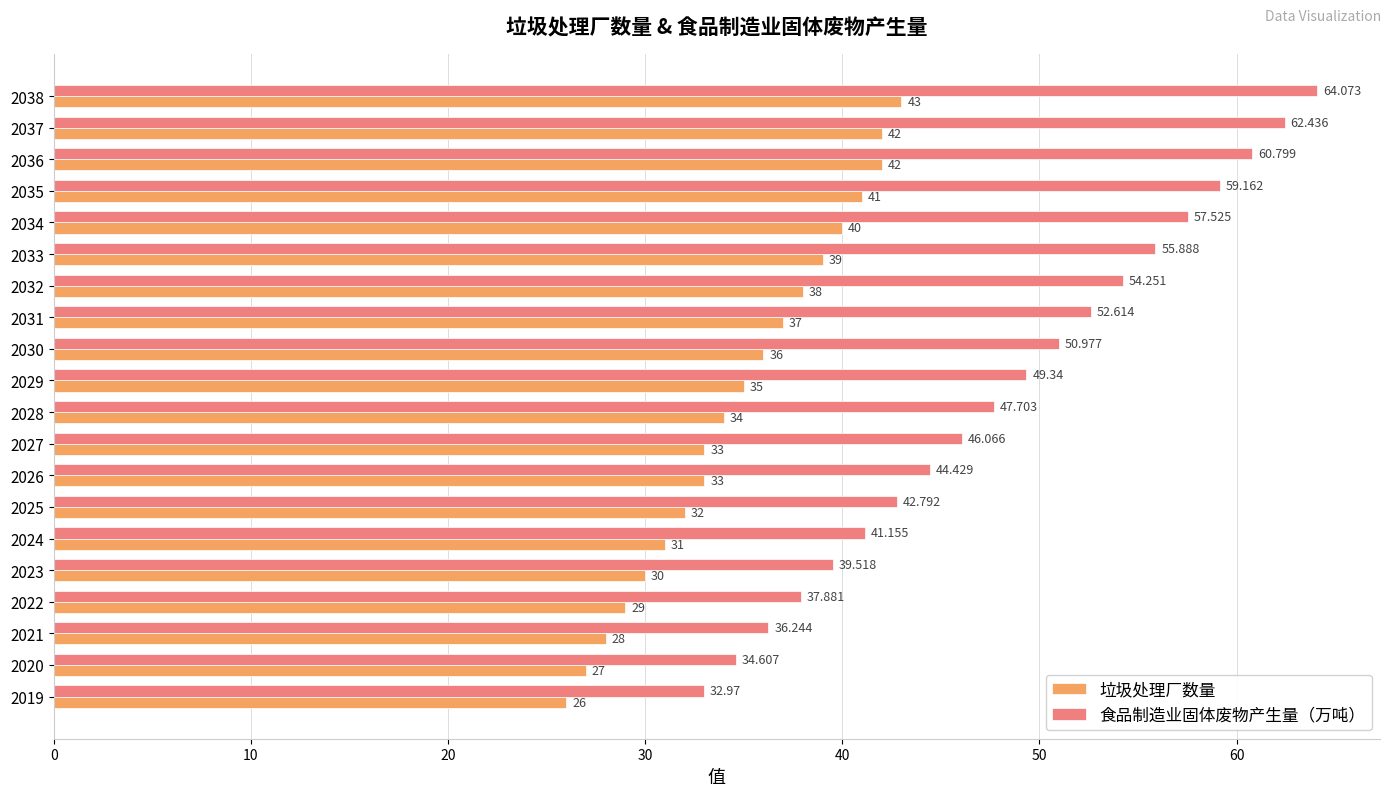

List the labels in order of 食品制造业固体废物产生量（万吨） value, smallest first.

2019, 2020, 2021, 2022, 2023, 2024, 2025, 2026, 2027, 2028, 2029, 2030, 2031, 2032, 2033, 2034, 2035, 2036, 2037, 2038